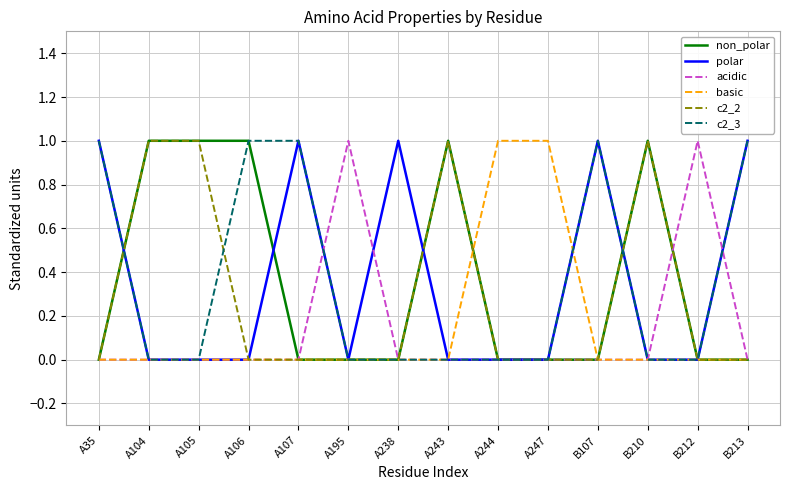

What is the maximum value shown in the chart?

1